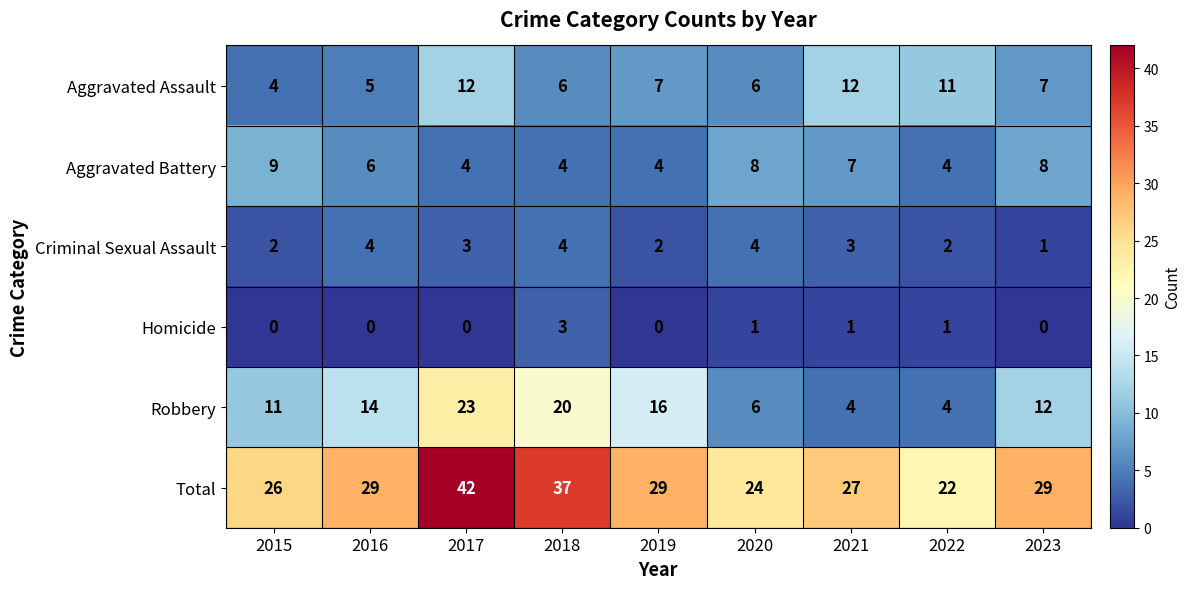

Which series has the widest spread of values?

Total